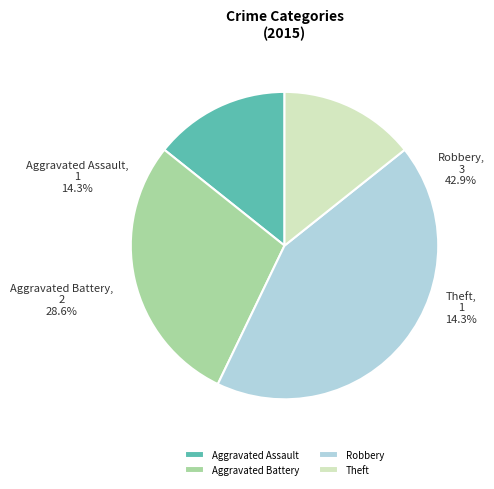

To the nearest percent, what percentage of the pie is Aggravated Battery?

29%